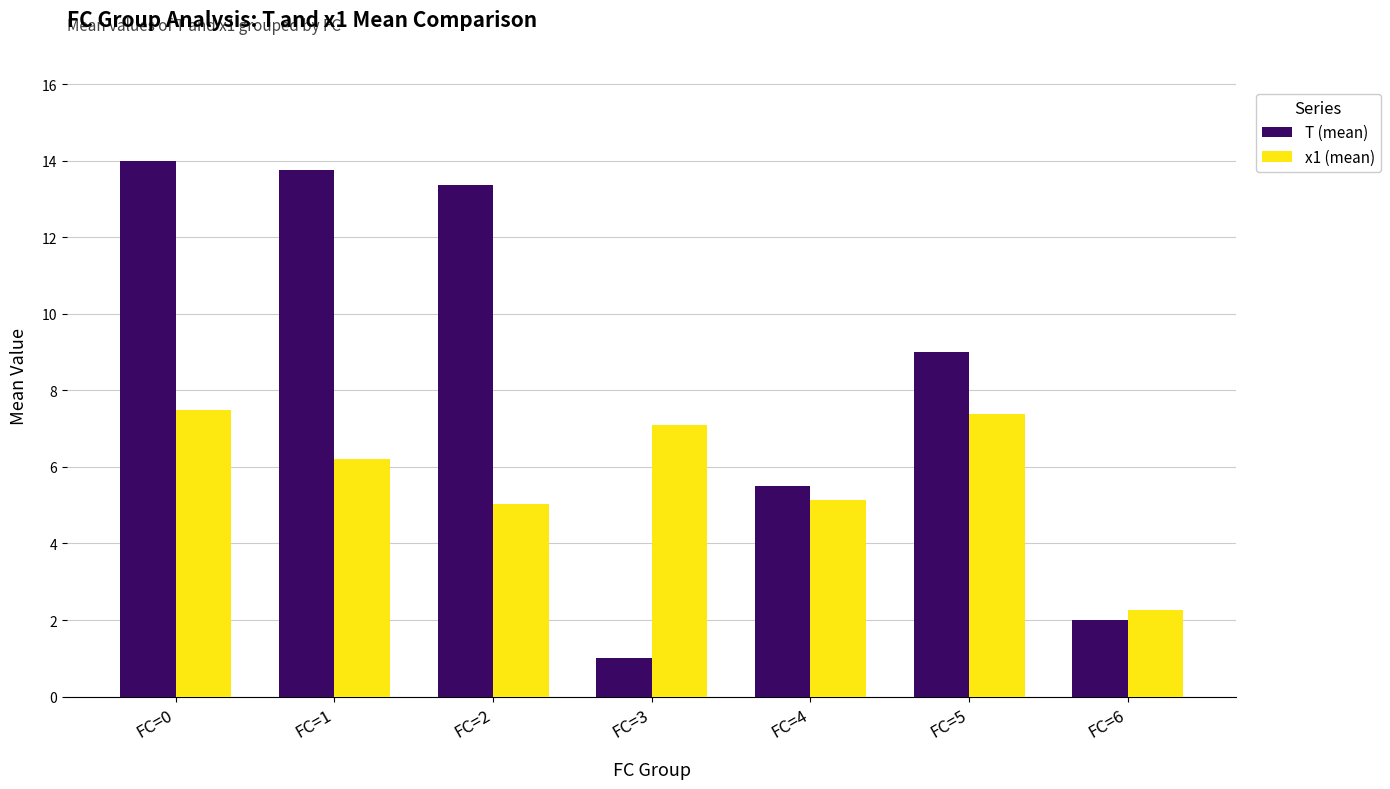

Is it true that x1 (mean) equals 10.6 at FC=0?

False